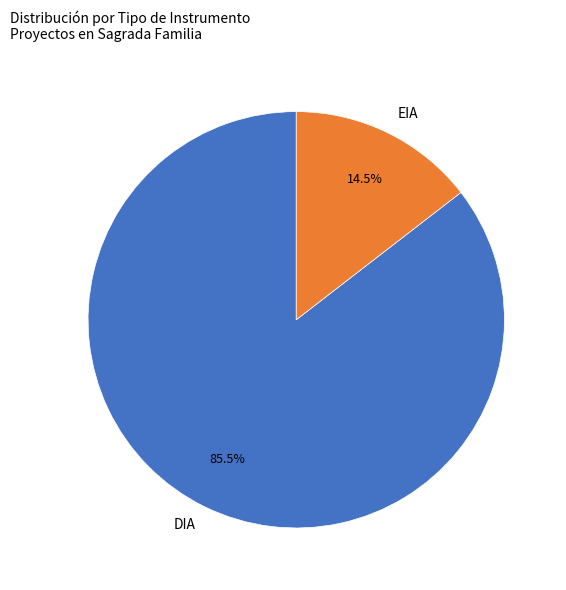

Does EIA account for over 50% of the chart?

No